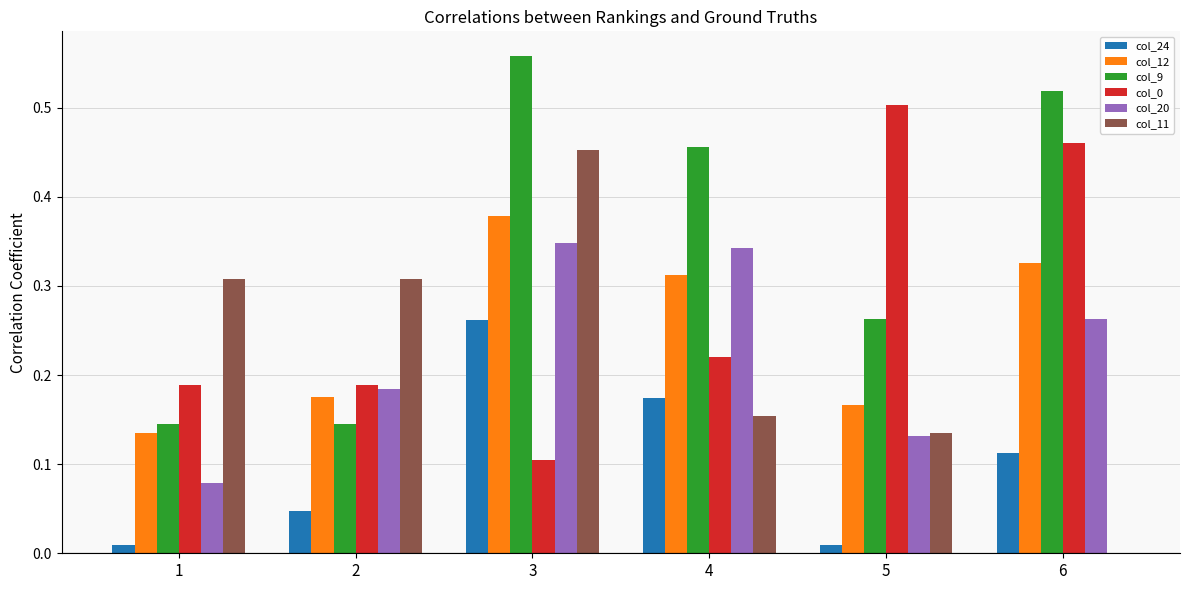

Which series has the largest total across all categories?

col_9